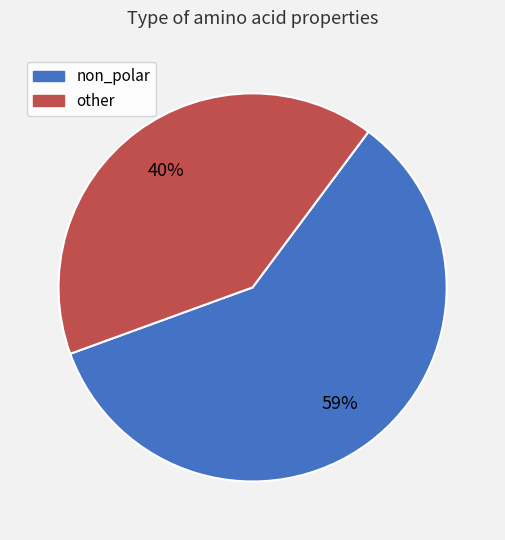

The non_polar slice represents 59% of the pie. True or false?

True